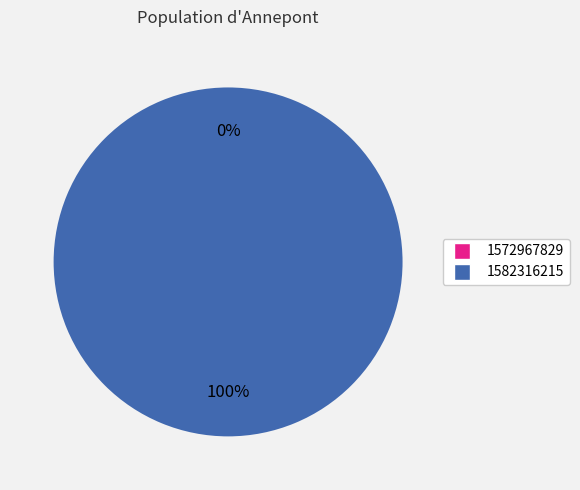

To the nearest percent, what is the difference between the 1572967829 and 1582316215 slice percentages?

100%